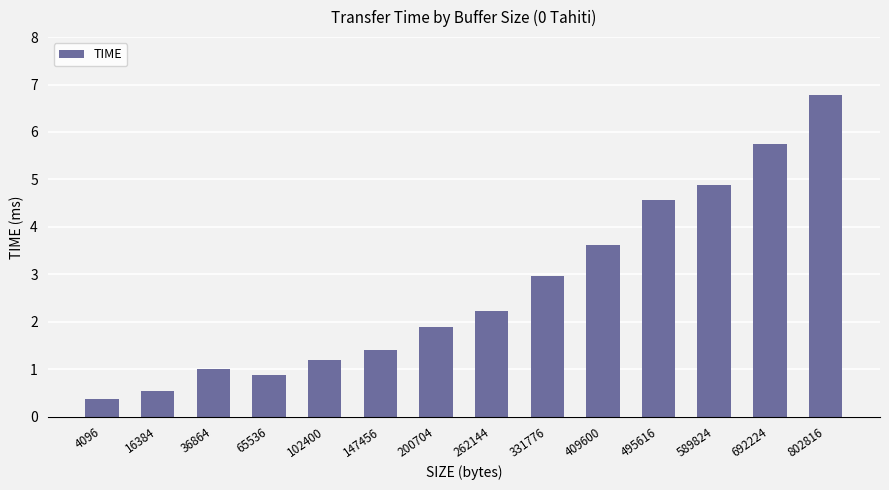

How many values are below 2?

7